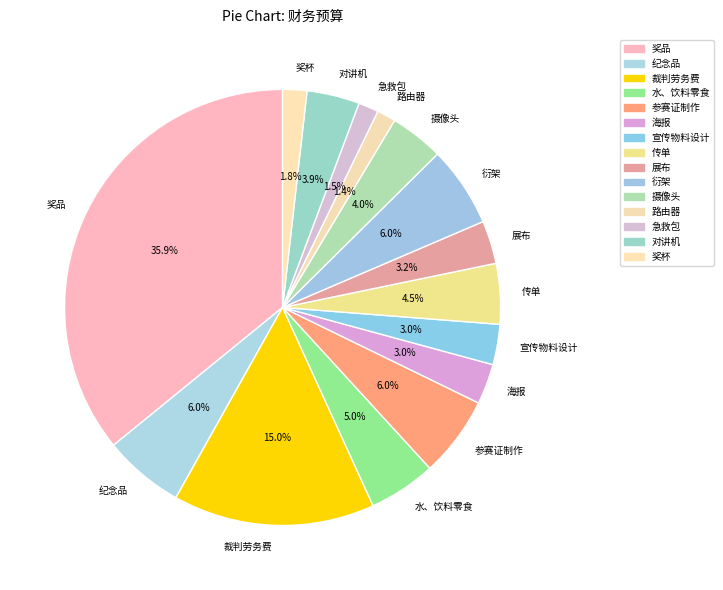

Which has a higher value, 奖品 or 衍架?

奖品